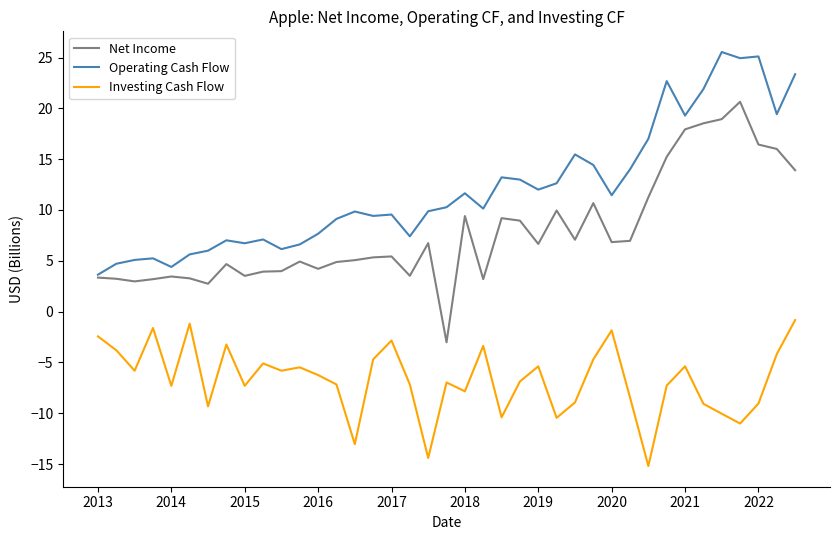

Rank the series by their average value, from lowest to highest.

Investing Cash Flow, Net Income, Operating Cash Flow